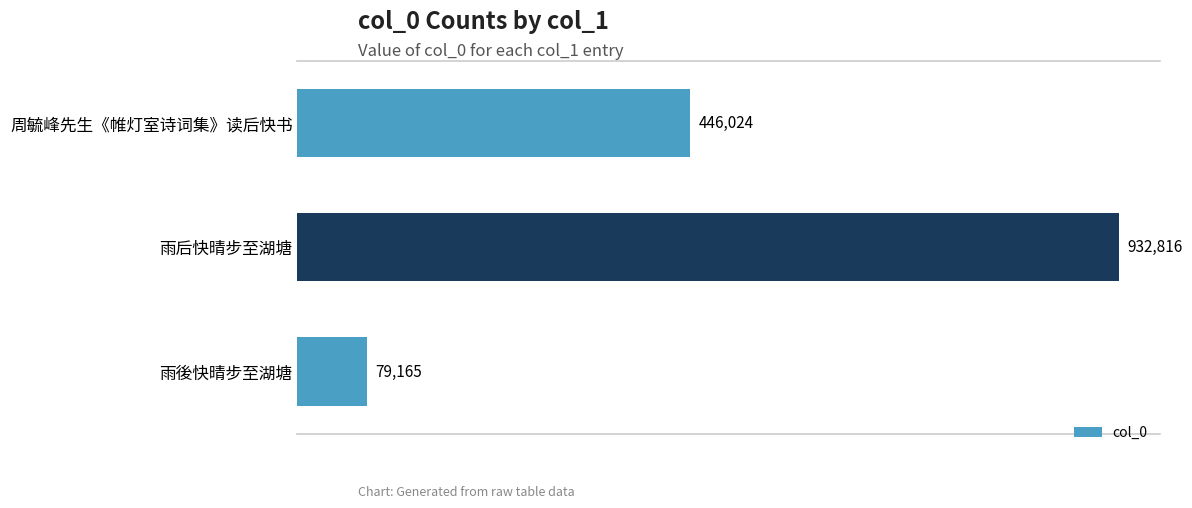

What is the label of the 2nd bar from the bottom?

雨后快晴步至湖塘